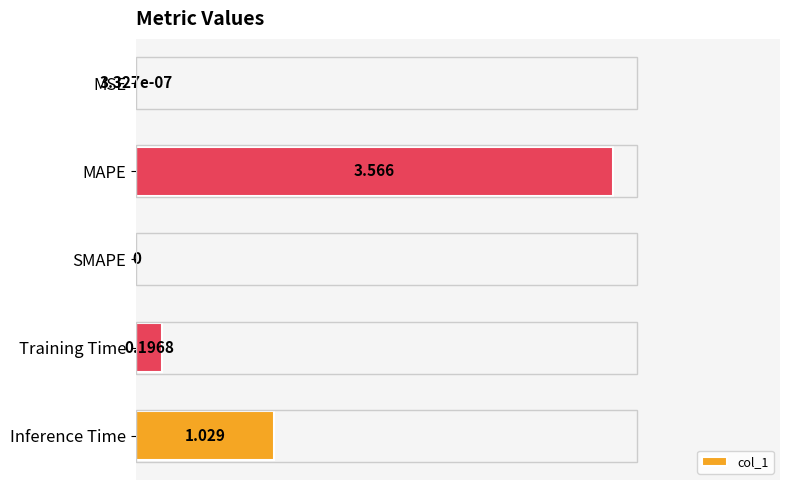

Are the bars horizontal?

Yes